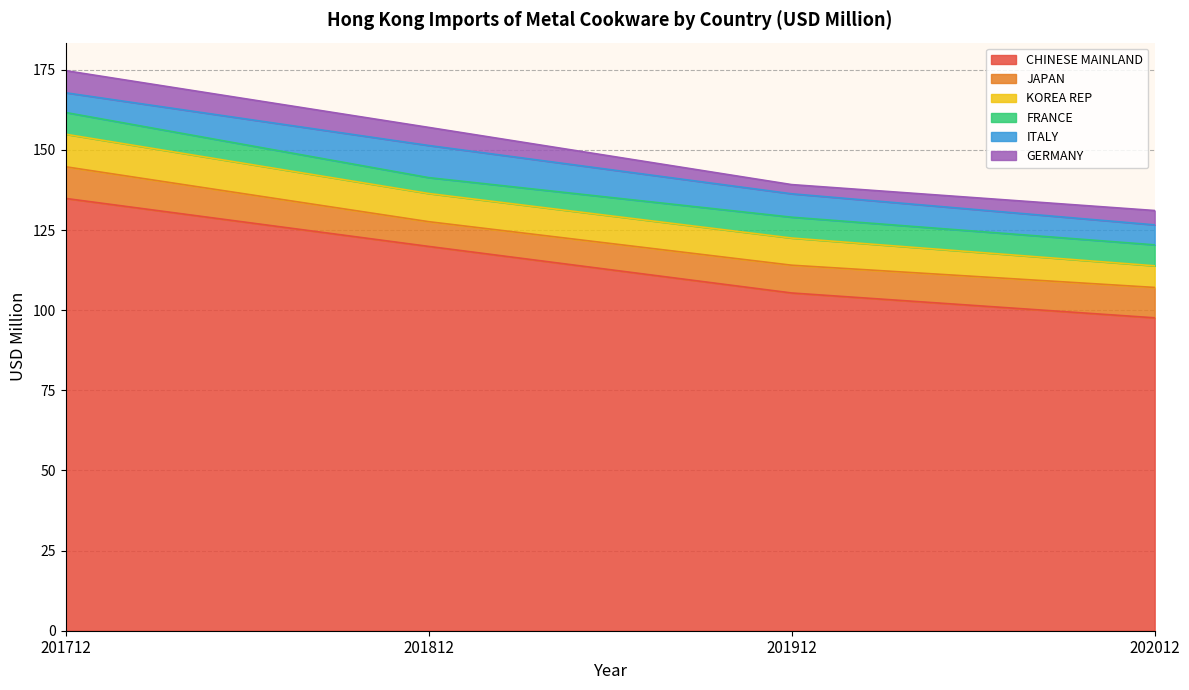

What is the value of the JAPAN point at the 4th from the left?

9.5